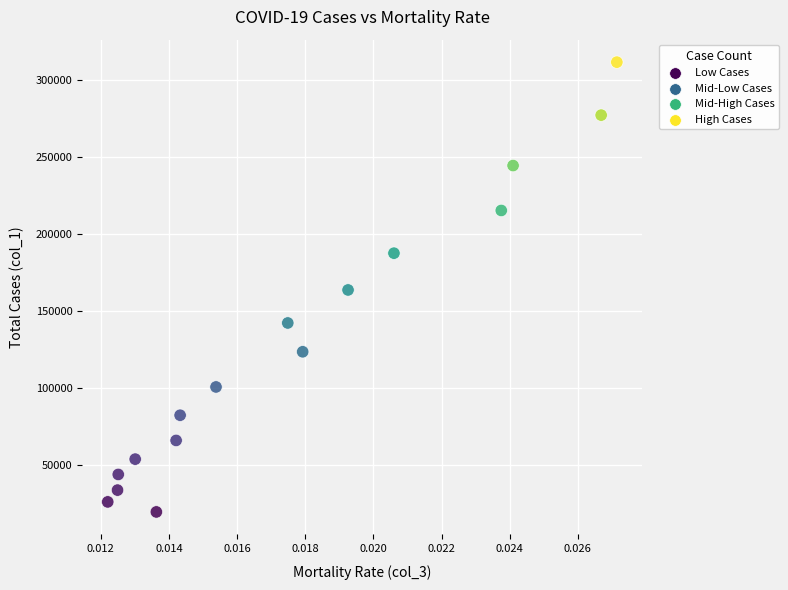

Count the number of points in this scatter plot.

16